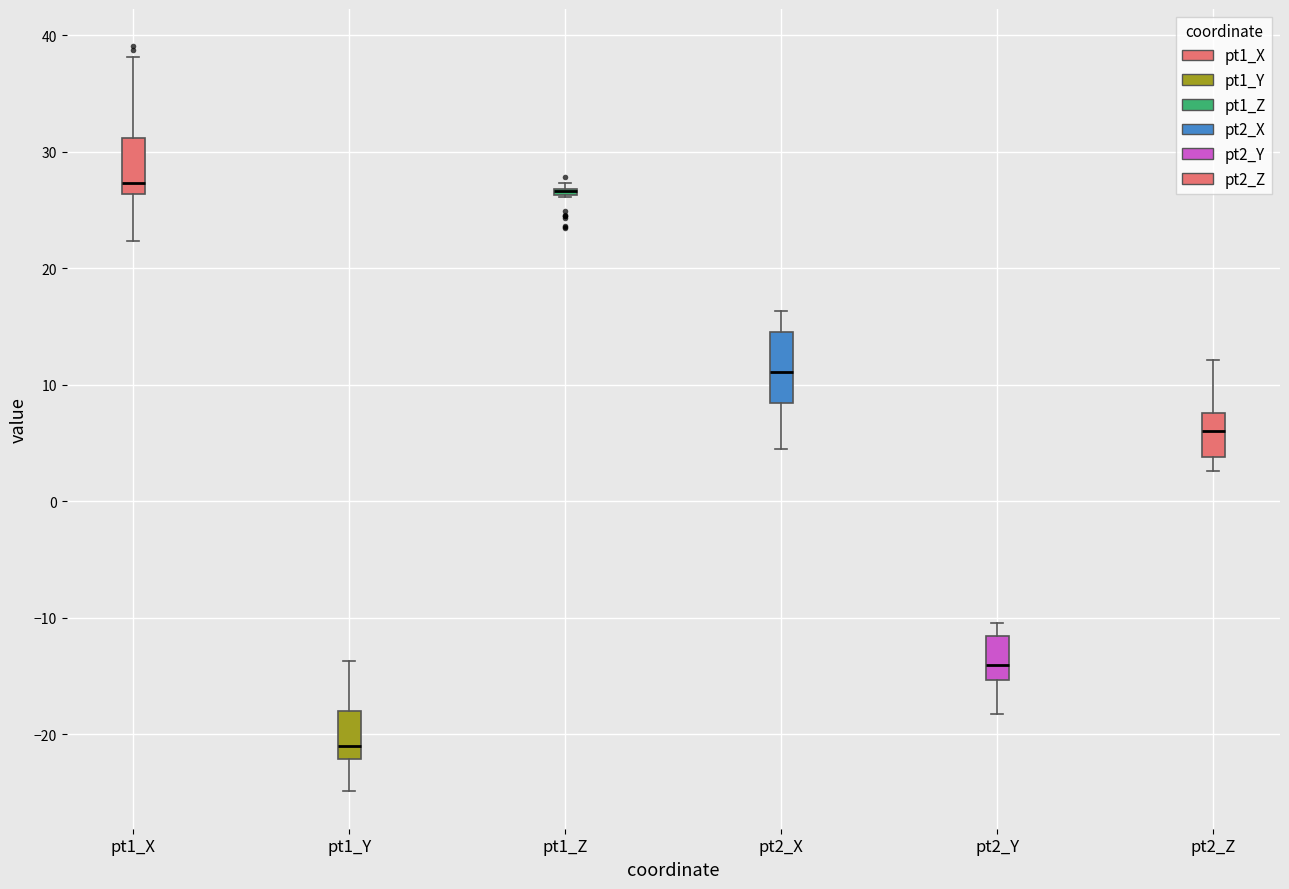

Comparing the boxes themselves (not the whiskers), which one is the tallest?

pt2_X